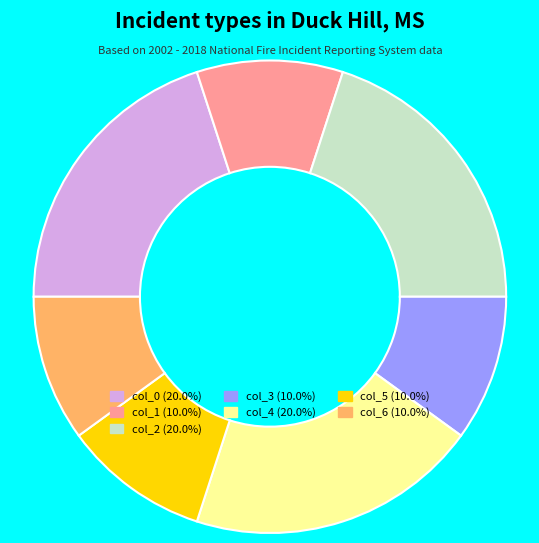

What is the ratio of the value at col_3 (10.0%) to the value at col_0 (20.0%)?

0.5